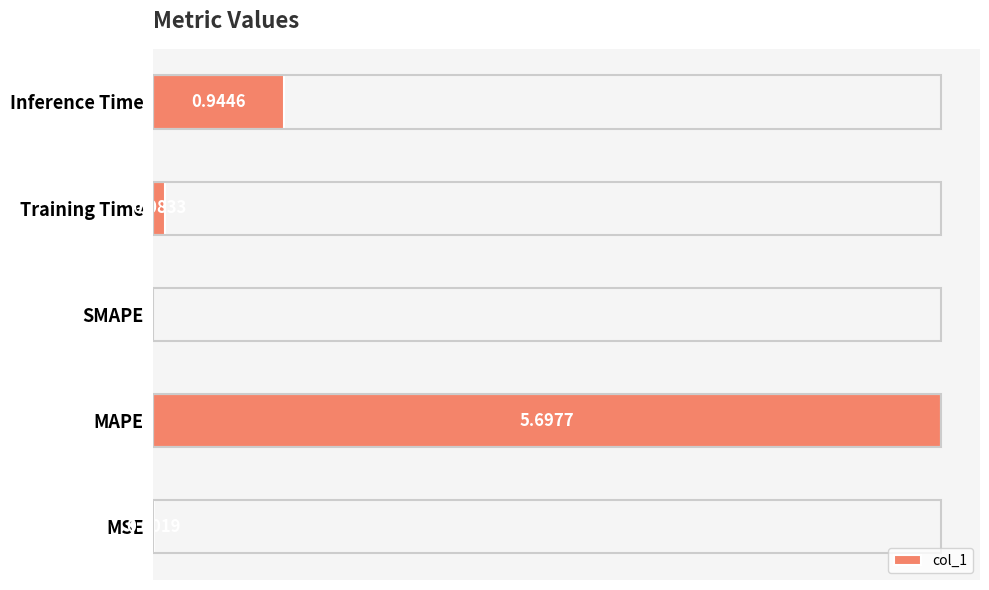

Where is the data nearest to the value 2?

Inference Time